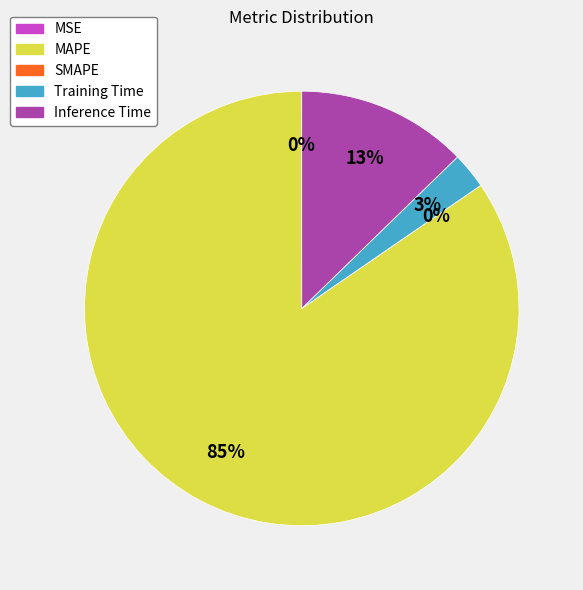

To the nearest percent, what is the difference between the Inference Time and MAPE slice percentages?

72%